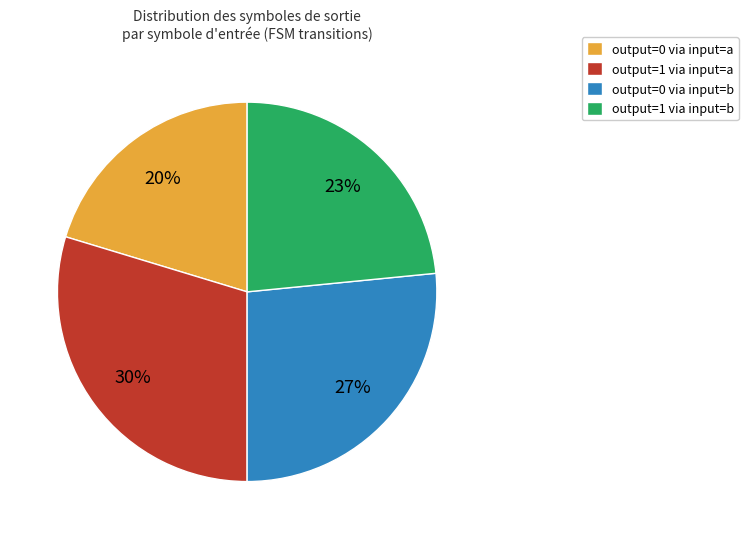

Which has a higher value, output=1 via input=a or output=0 via input=b?

output=1 via input=a